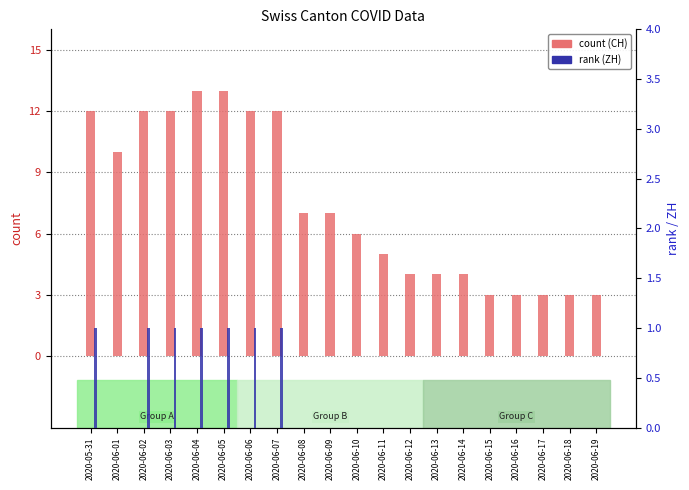

Is the value of rank (ZH) at 2020-06-16 greater than the value of count (CH) at 2020-05-31?

No